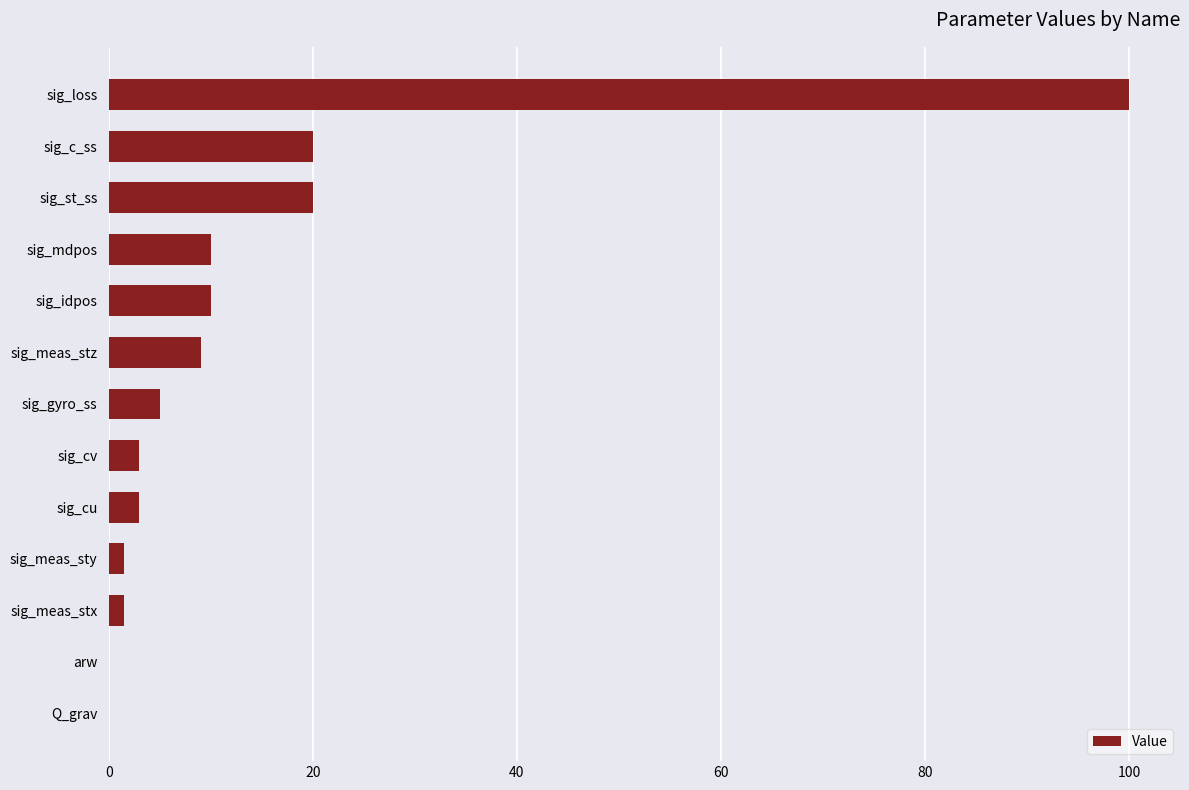

Which category has the highest value across all series?

sig_loss